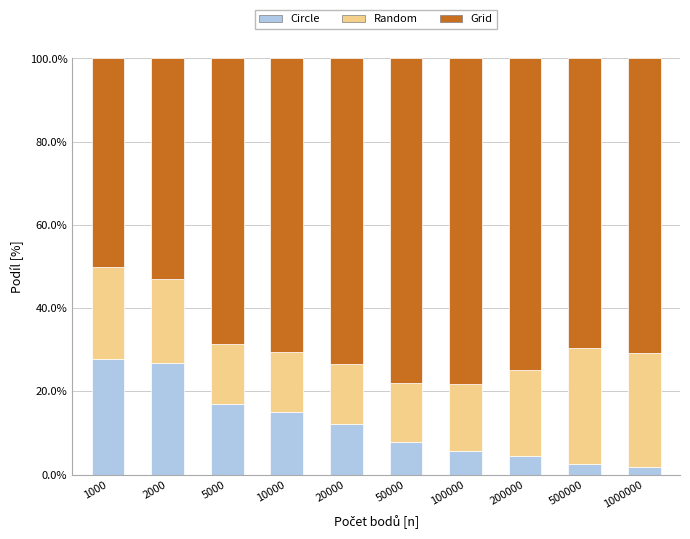

What is the difference between the maximum and minimum values in the Circle series?

26.0